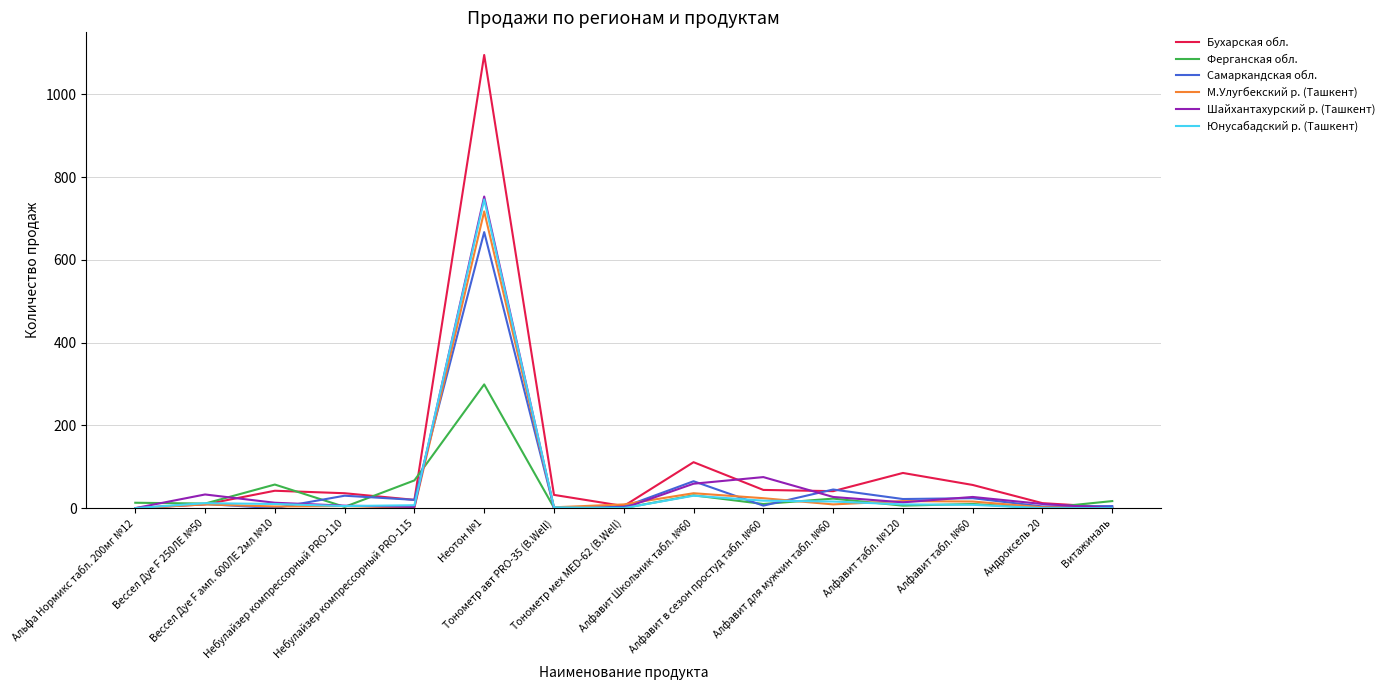

Which series has the widest spread of values?

Бухарская обл.